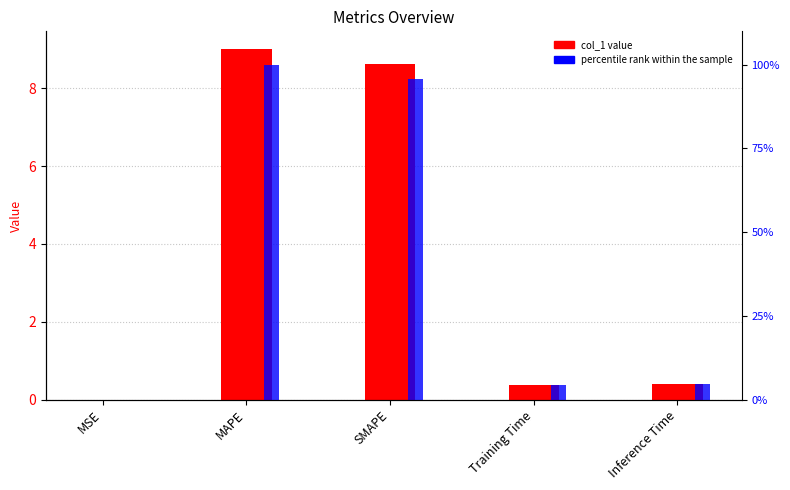

List the series in order of their overall mean, lowest first.

col_1, percentile rank within the sample